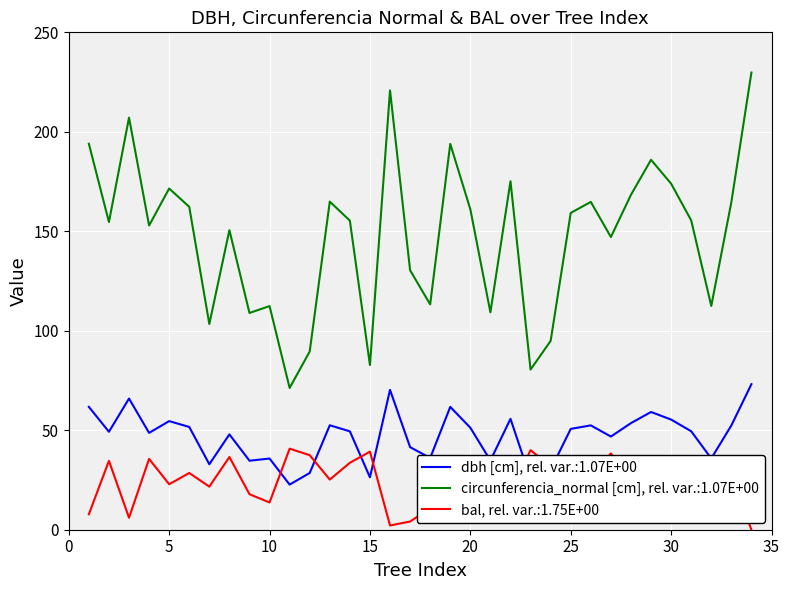

Which series has the widest spread of values?

circunferencia_normal [cm], rel. var.:1.07E+00